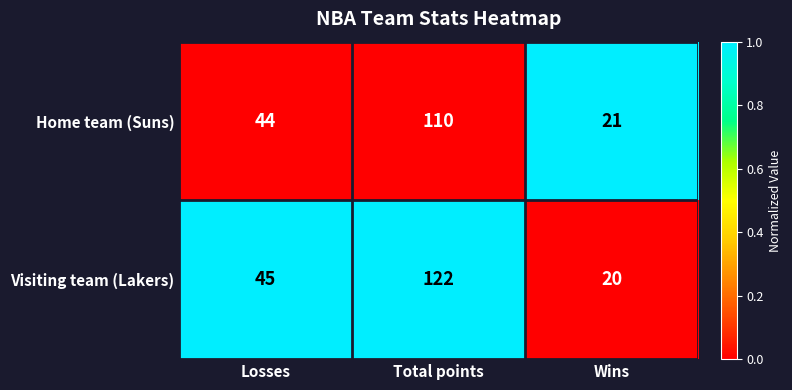

Which series changed the most between Losses and Wins?

Visiting team (Lakers)